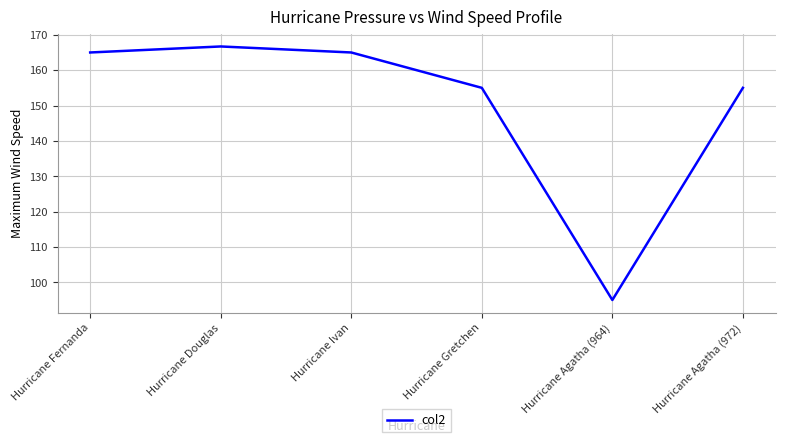

Reading left to right, what are all the values shown in this chart?

Hurricane Fernanda=165.0	Hurricane Douglas=166.7	Hurricane Ivan=165.0	Hurricane Gretchen=155.0	Hurricane Agatha (964)=95.0	Hurricane Agatha (972)=155.0